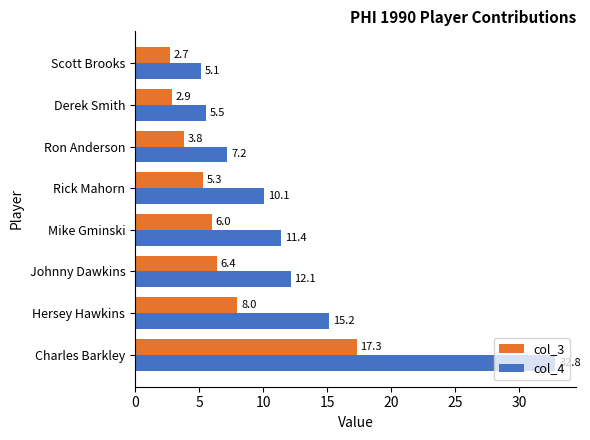

What is the minimum value for col_4?

5.1